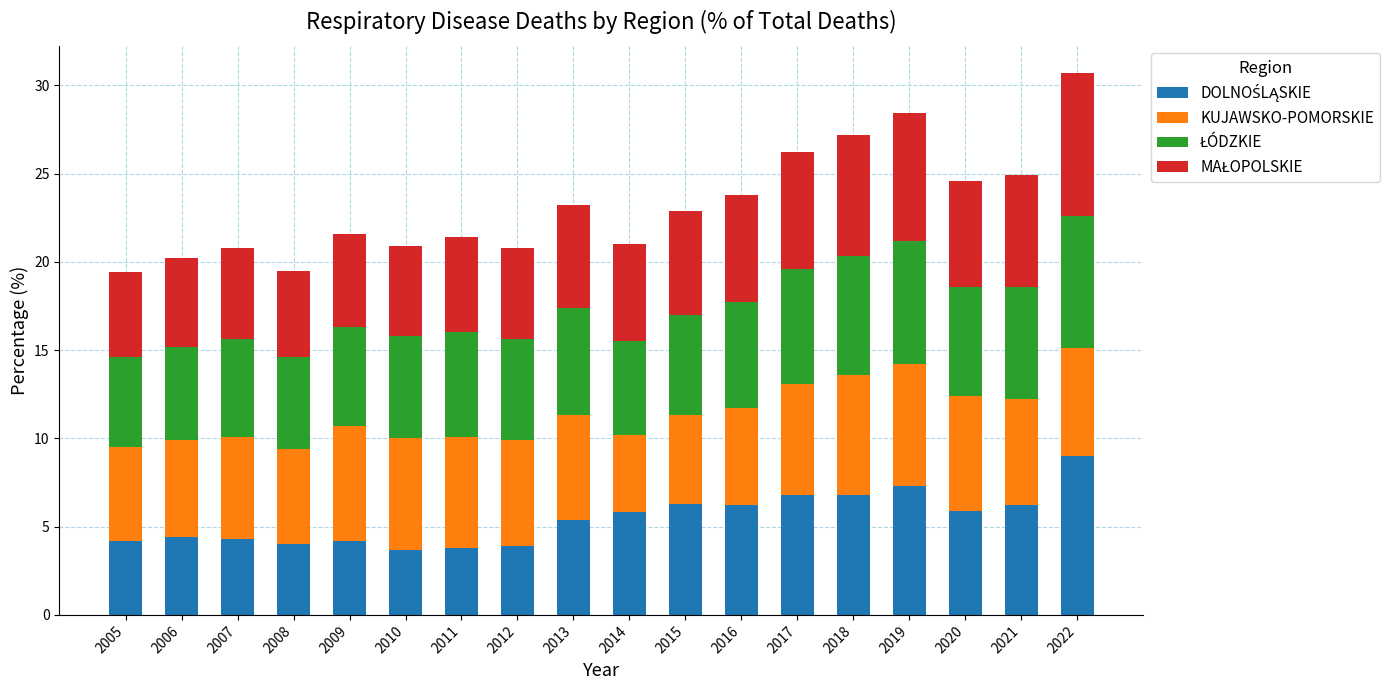

What is the total value across all series at 2017?

26.2